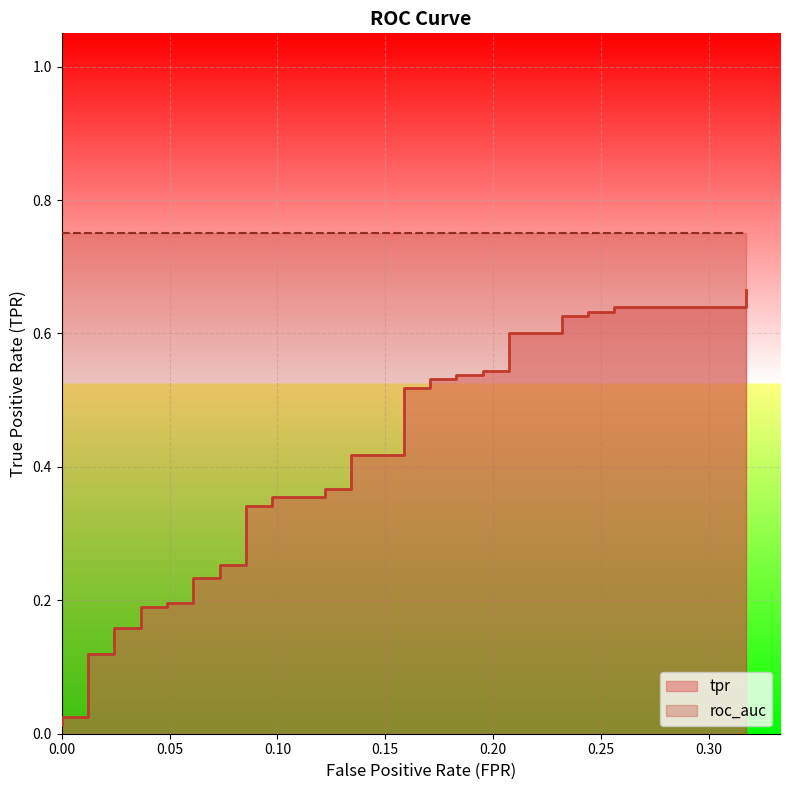

What is the sum of all values?

15.3